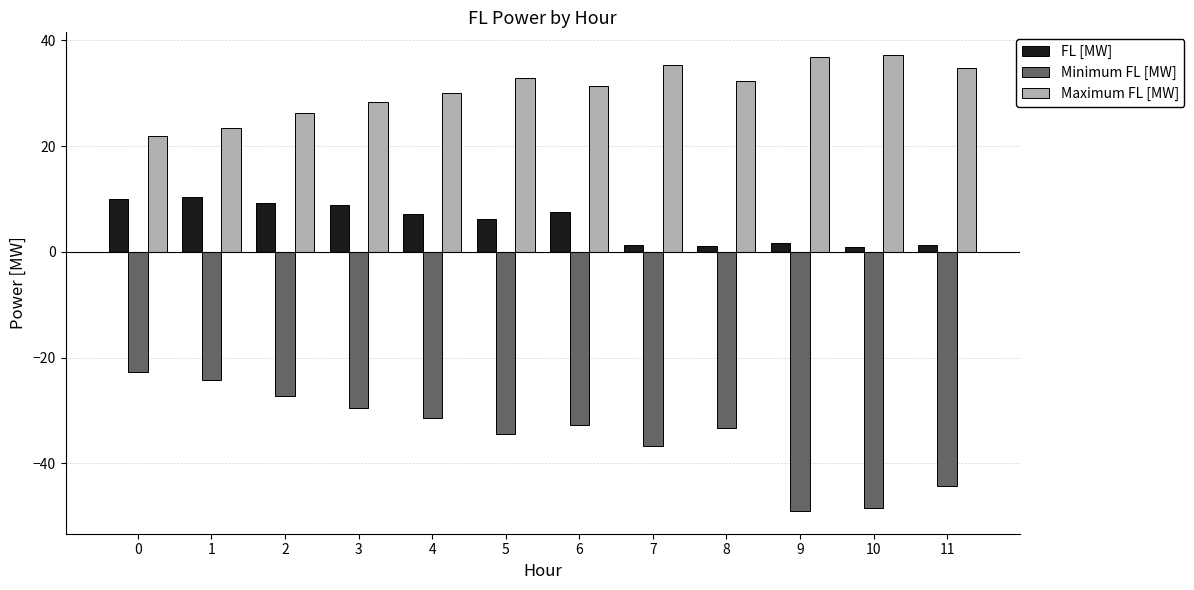

What is the minimum value for FL [MW]?

1.0